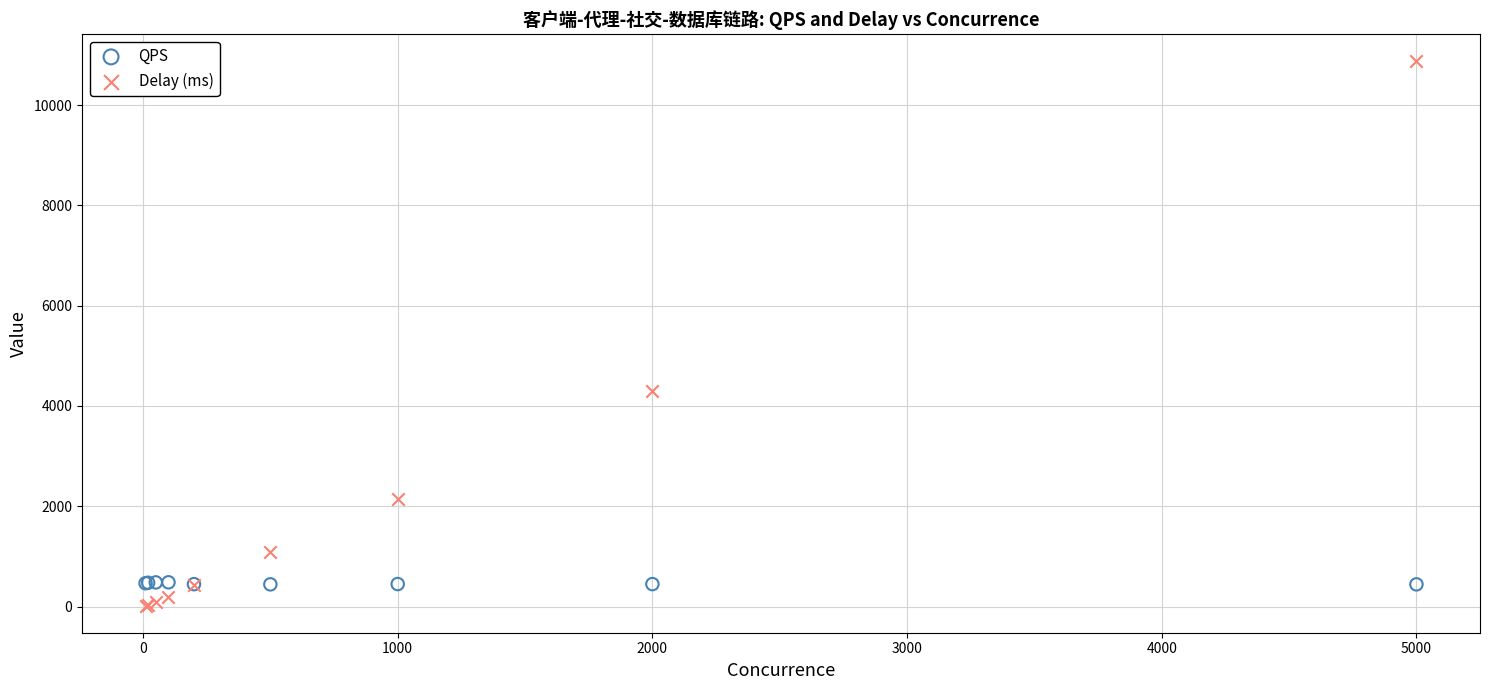

Which series reaches the maximum Y coordinate?

Delay (ms)